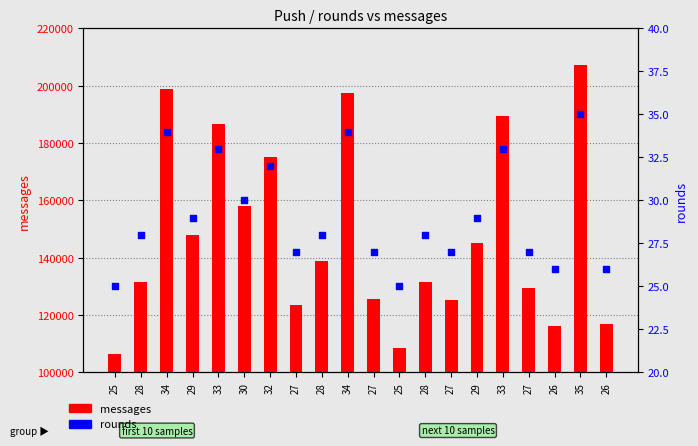

At how many categories does at least one series exceed 111018?

18